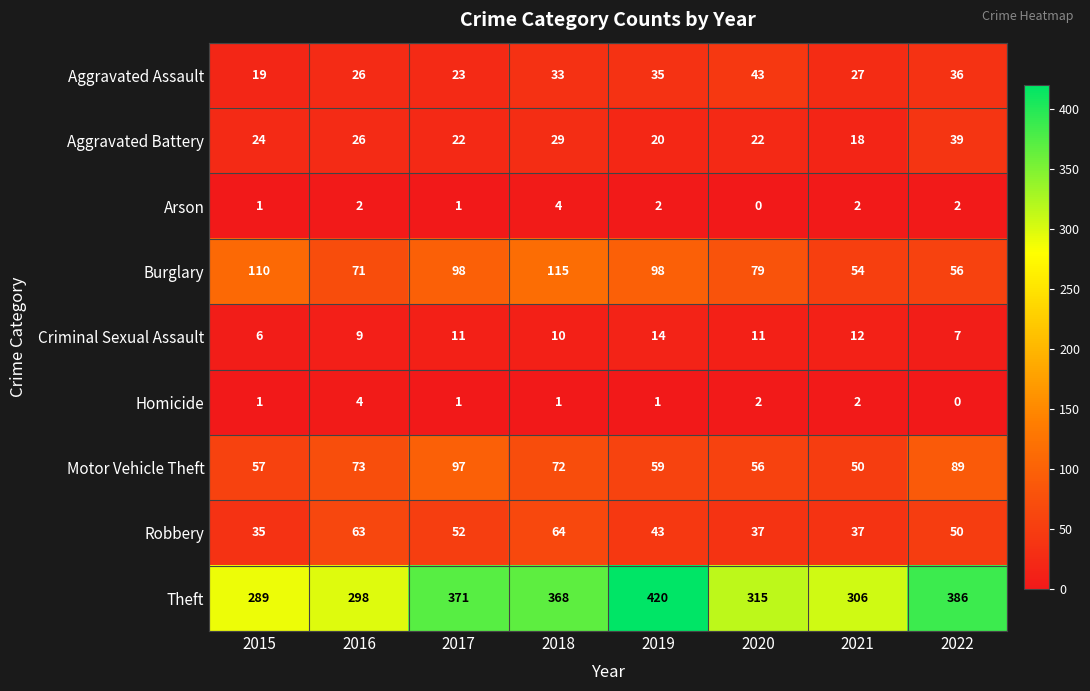

The value of Aggravated Battery at 2022 is 39. True or false?

True